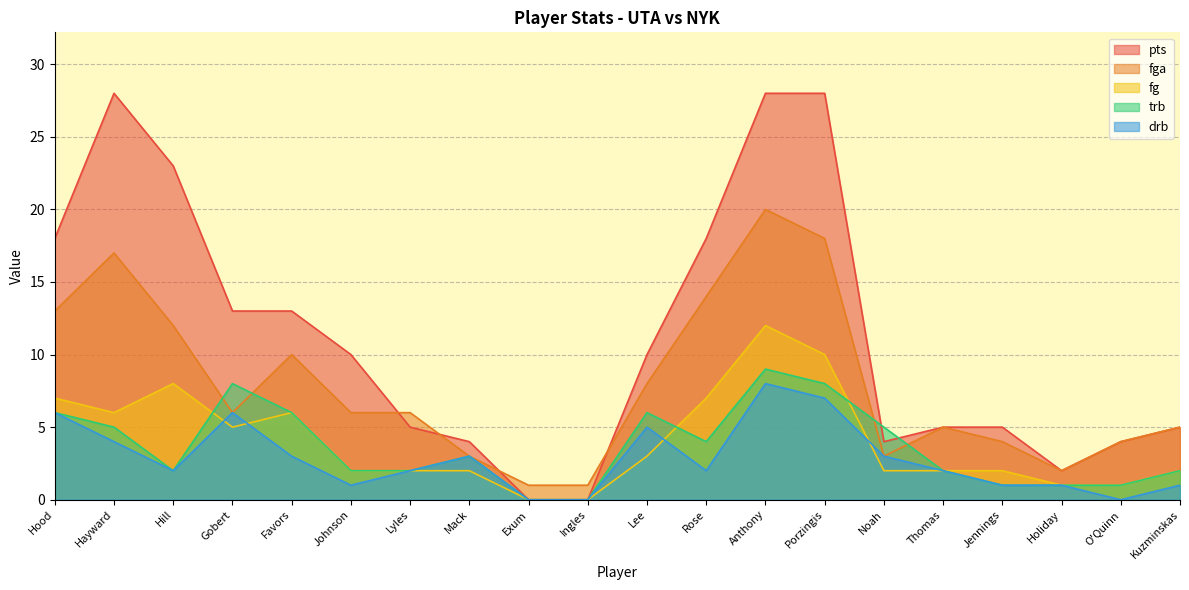

Rank the series by their maximum value, from highest to lowest.

pts, fga, fg, trb, drb